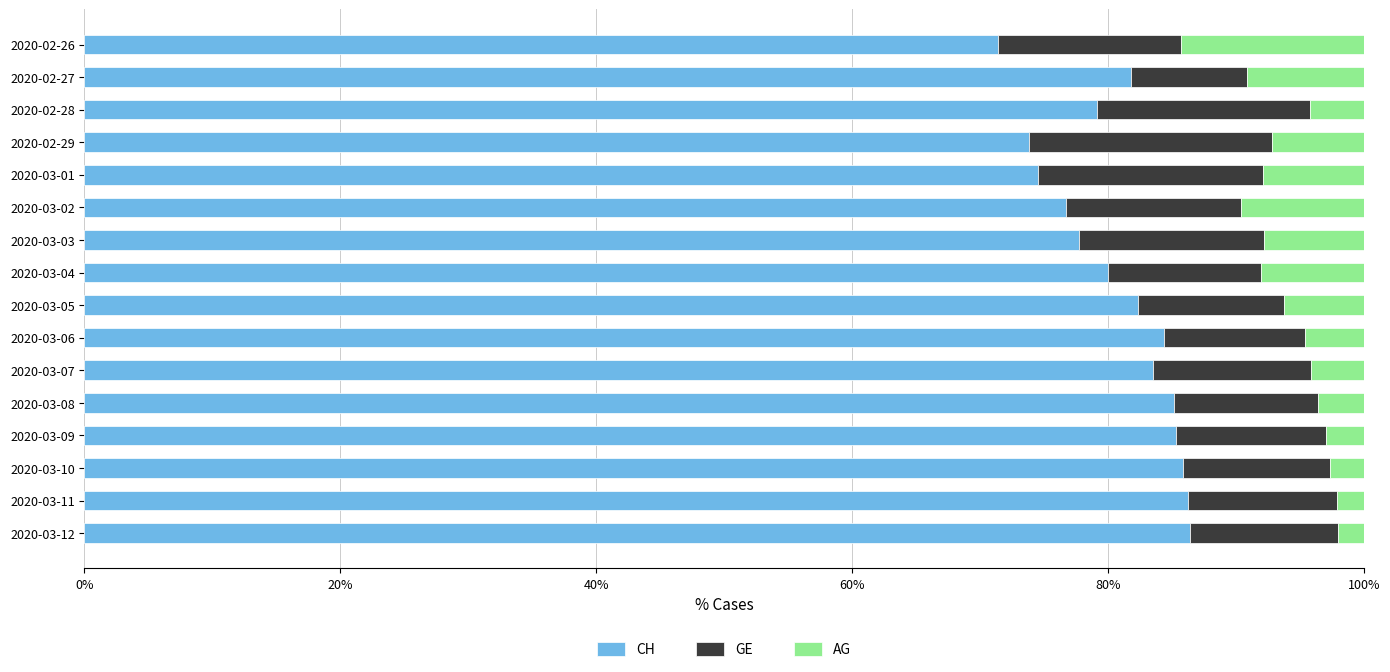

What is the difference between the CH values at 2020-03-12 and 2020-02-29?

12.6